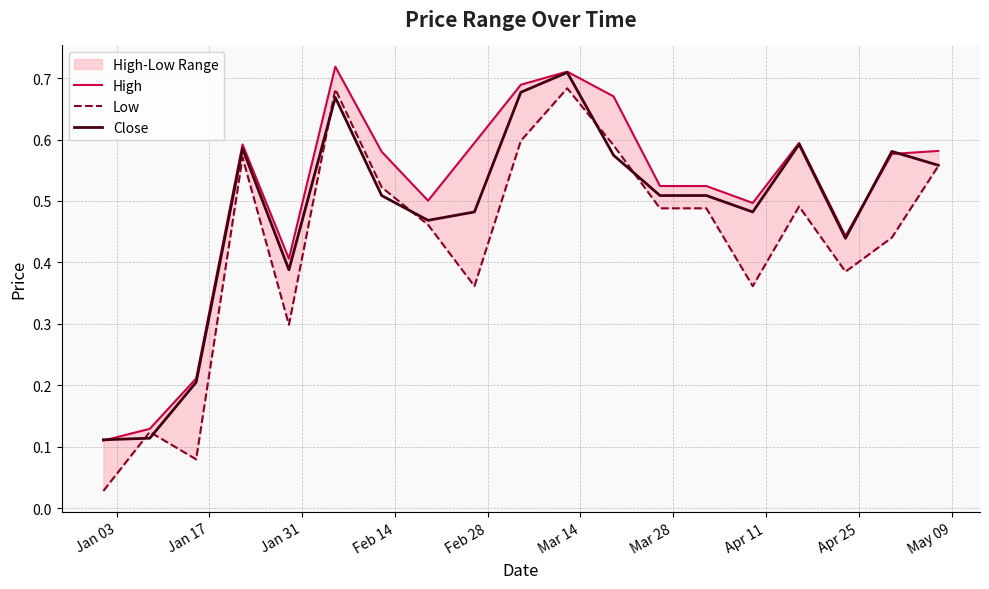

Is the value of High at 18 greater than the value of Close at 17?

Yes